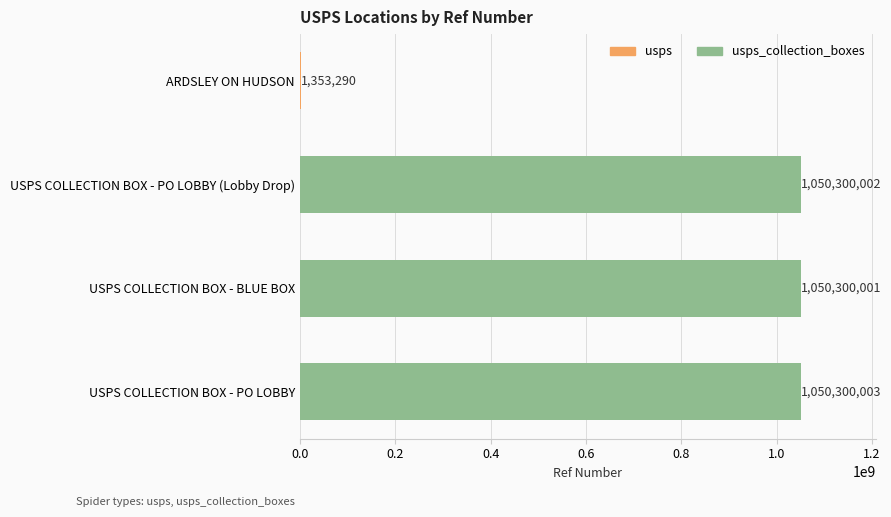

What is the sum of all values?

3152253296